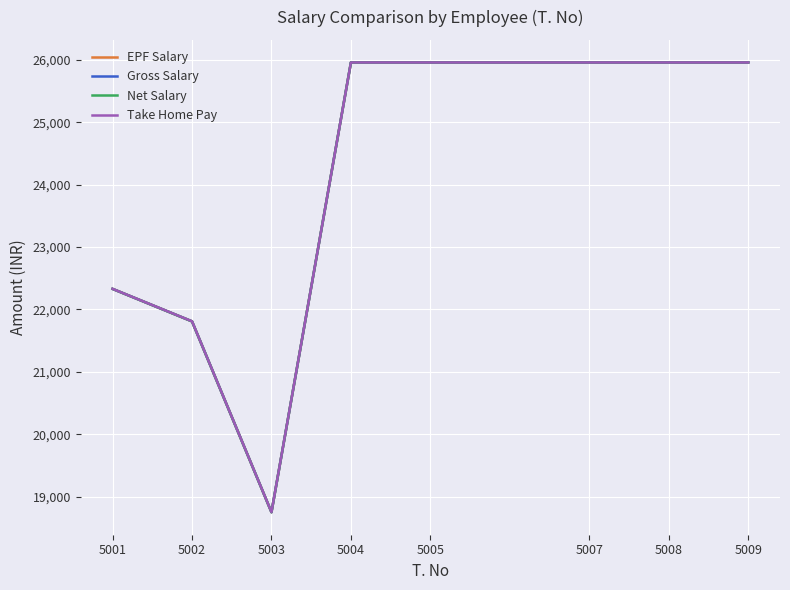

Which label corresponds to the smallest value in the chart?

5003